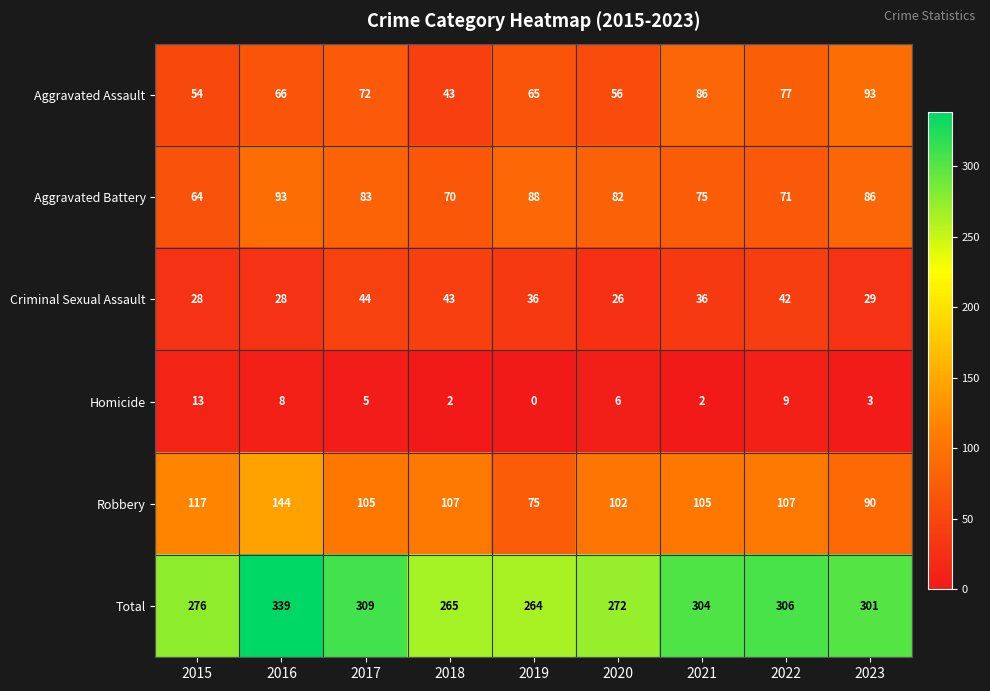

The value of Criminal Sexual Assault at 2017 is 27. True or false?

False